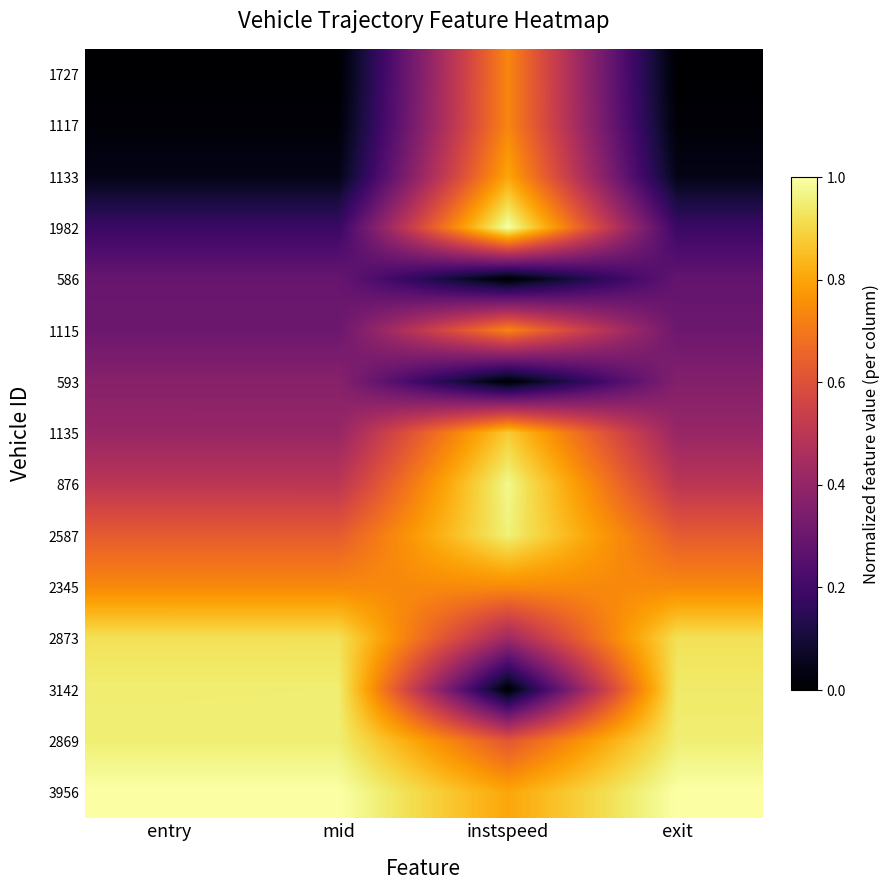

At which category is the sum across all series the highest?

instspeed